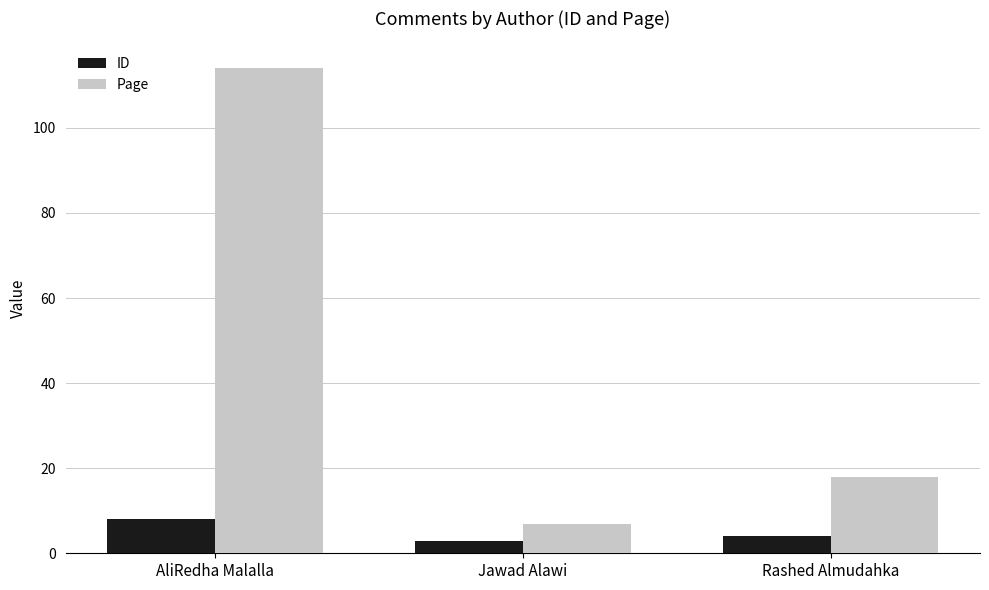

At which label does Page reach its minimum?

Jawad Alawi